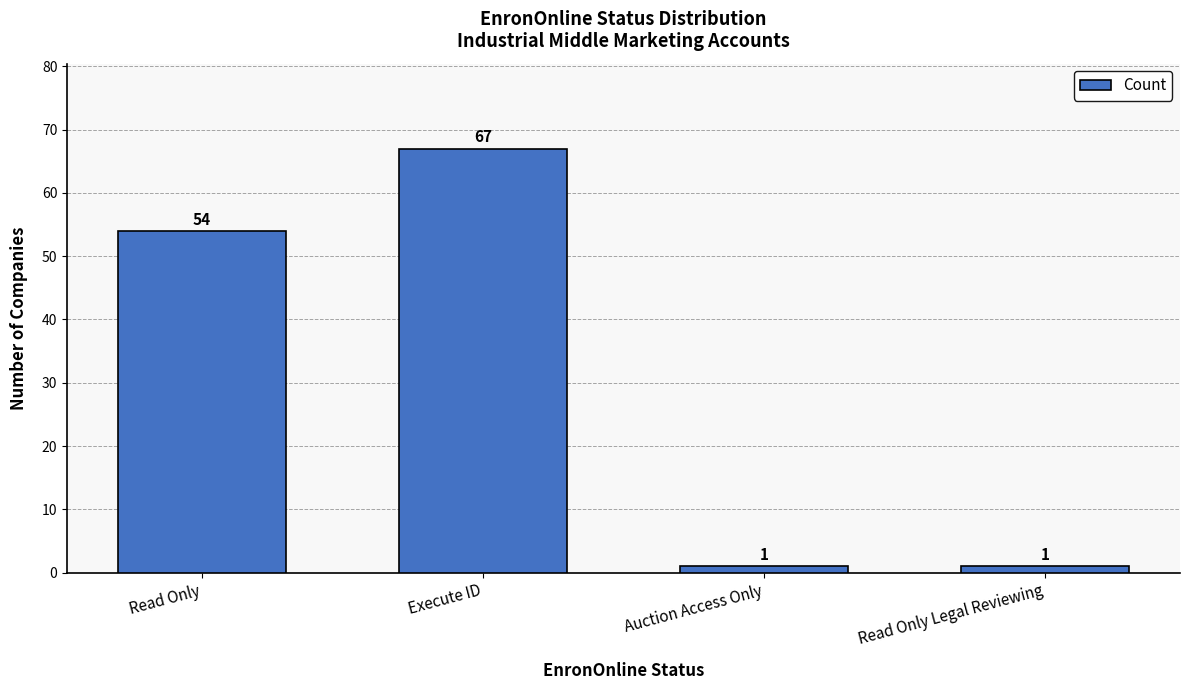

What is the greatest value displayed?

67